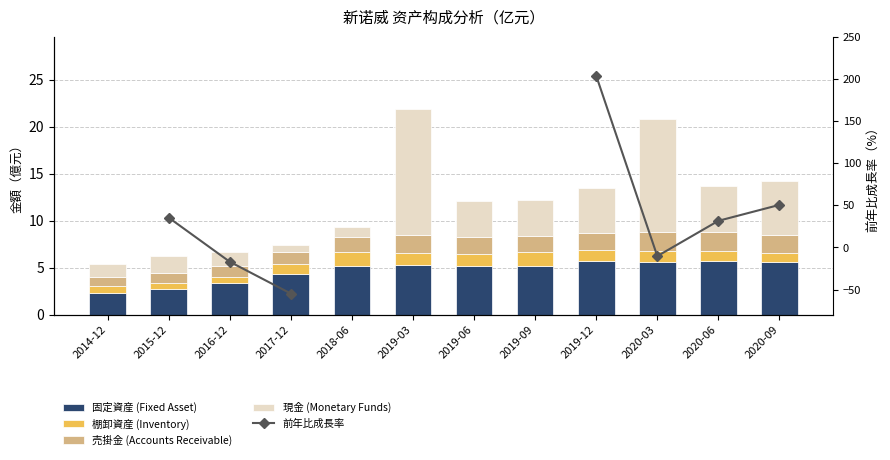

How many values in the 現金 (Monetary Funds) series exceed 3?

7